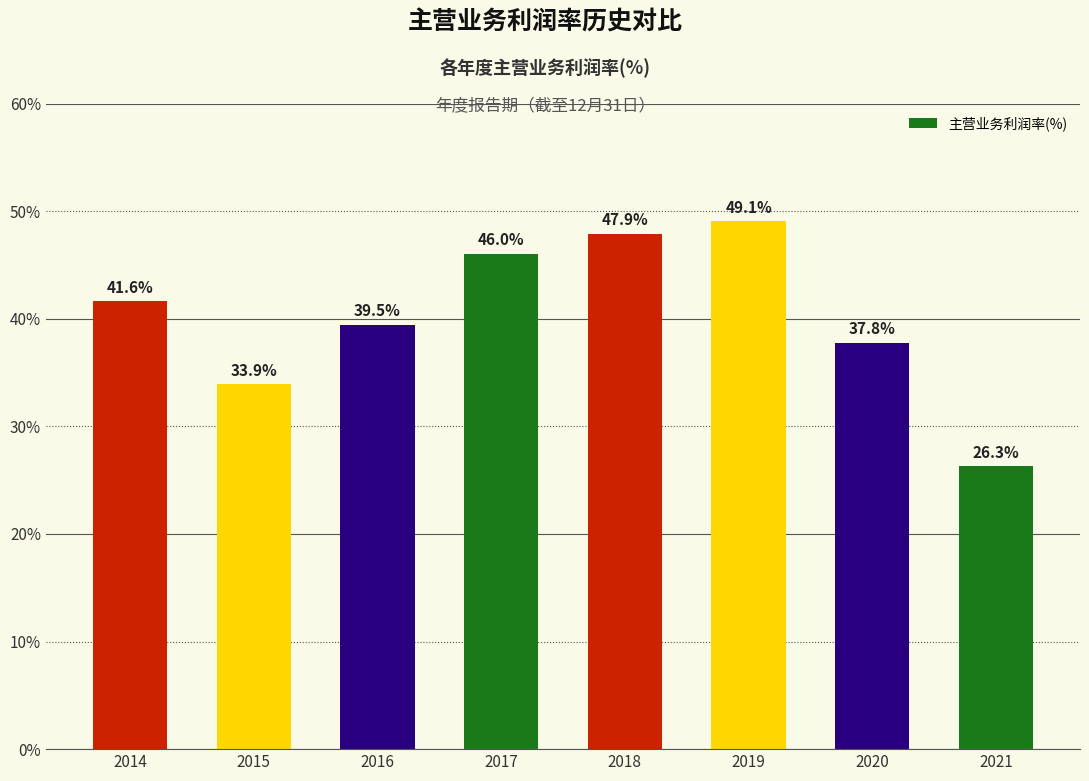

Reading left to right, list all the values displayed in this chart.

41.6	33.9	39.5	46.0	47.9	49.1	37.8	26.3